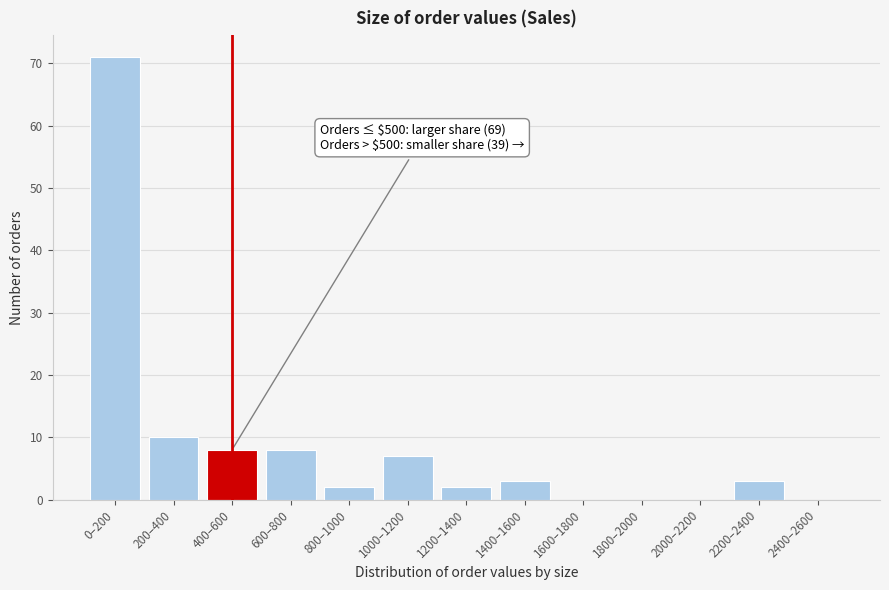

Reading left to right, what are all the values shown in this chart?

0–200=71	200–400=10	400–600=8	600–800=8	800–1000=2	1000–1200=7	1200–1400=2	1400–1600=3	1600–1800=0	1800–2000=0	2000–2200=0	2200–2400=3	2400–2600=0